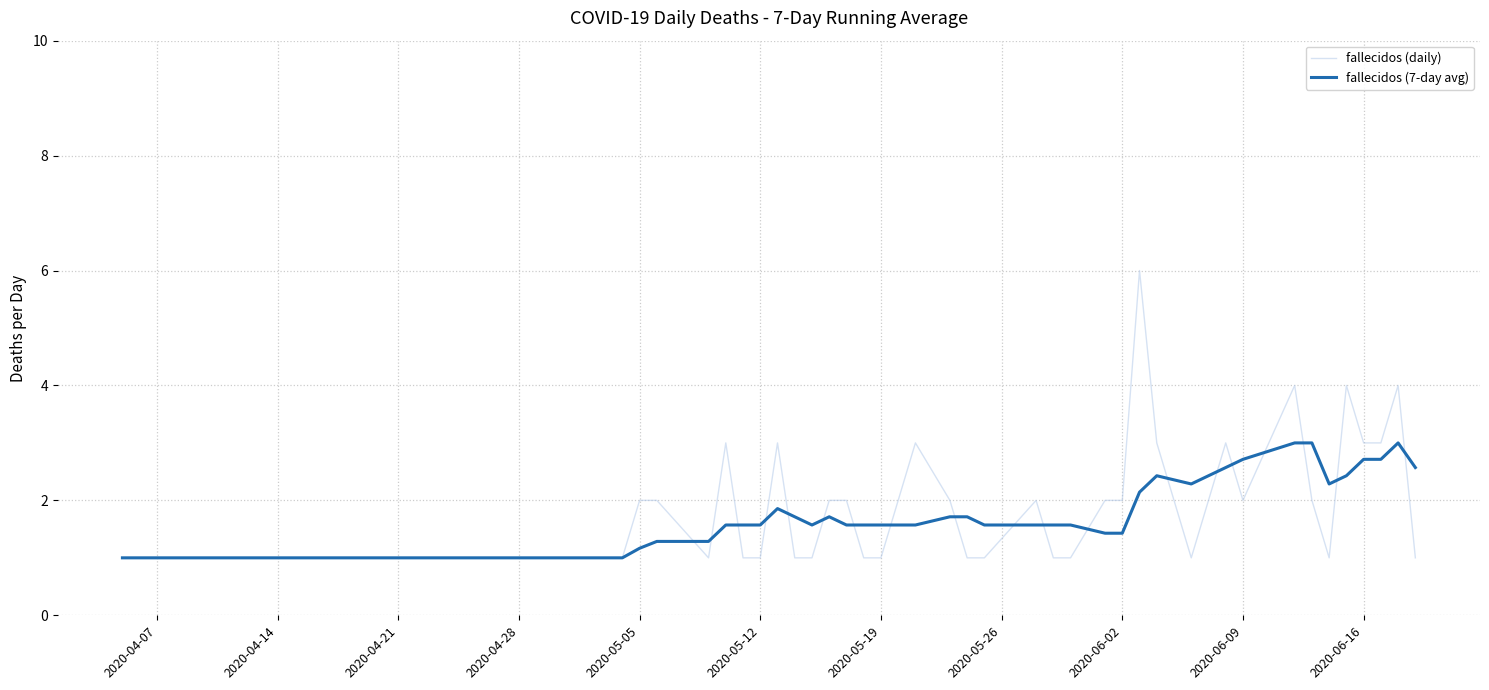

Which series has the largest range (max minus min)?

fallecidos (daily)